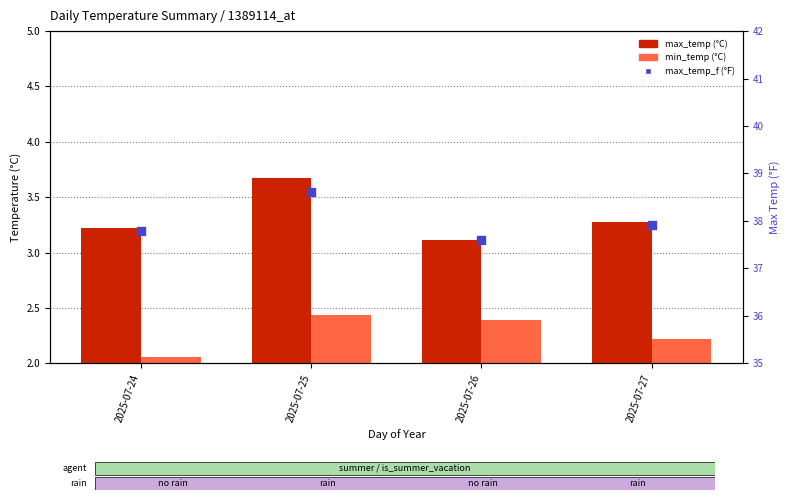

Is the value of max_temp_f (°F) at 2025-07-26 greater than the value of max_temp at 2025-07-25?

Yes